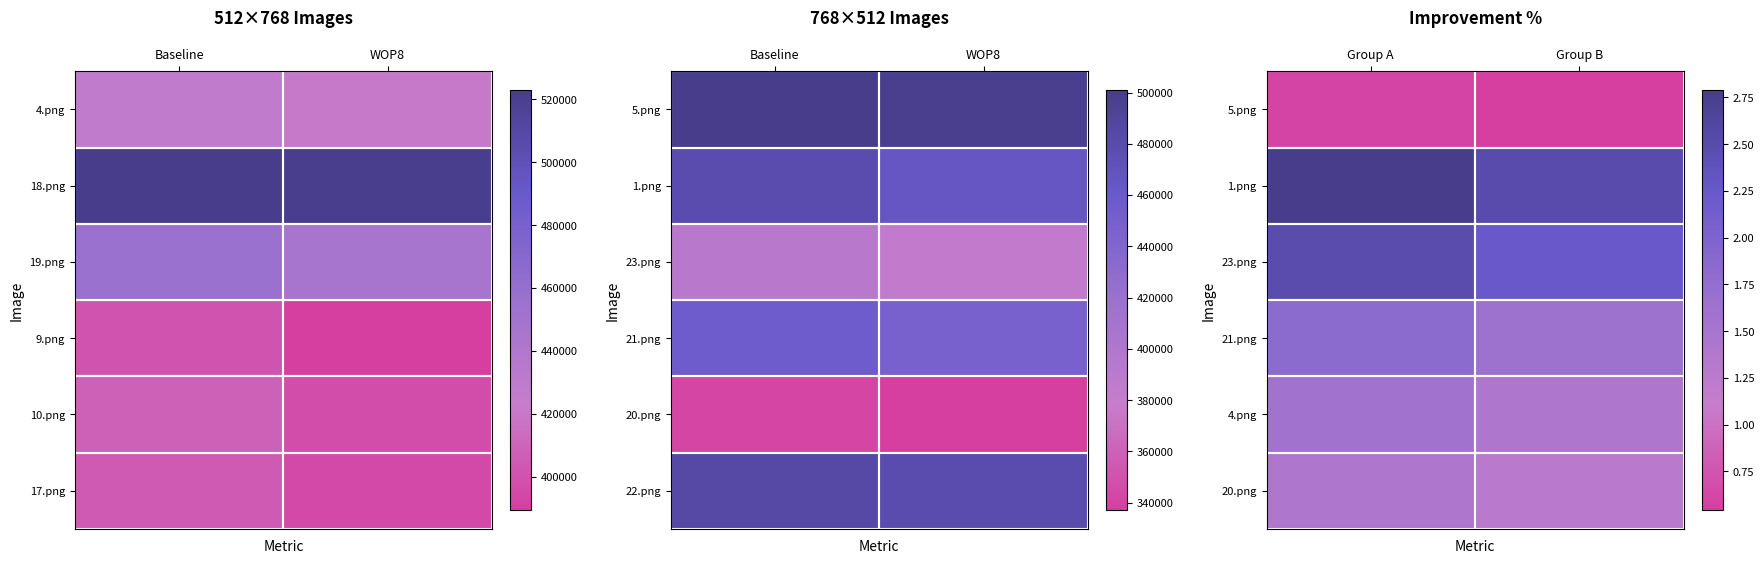

Count the 20.png values in the range 1 to 2.

2